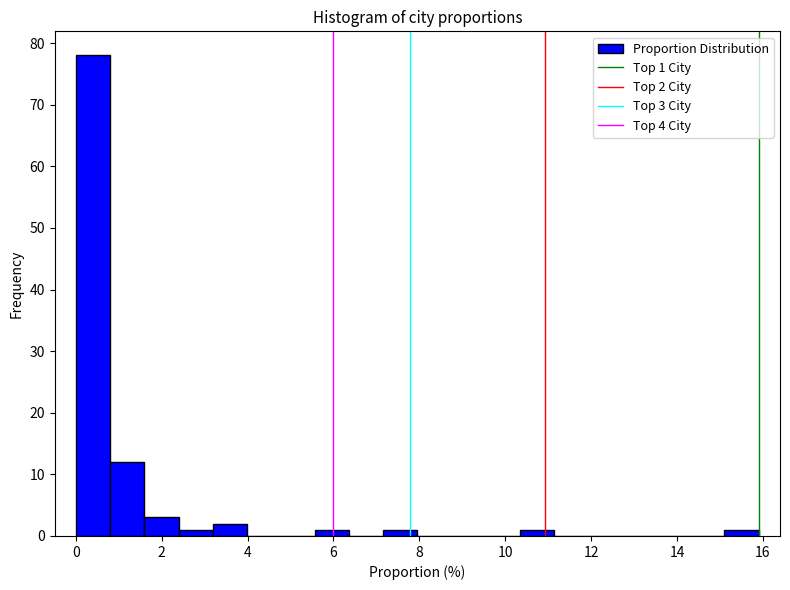

Around what value on the x-axis is the tallest bar? Give the approximate position of its centre, as read against the axis.

0.4